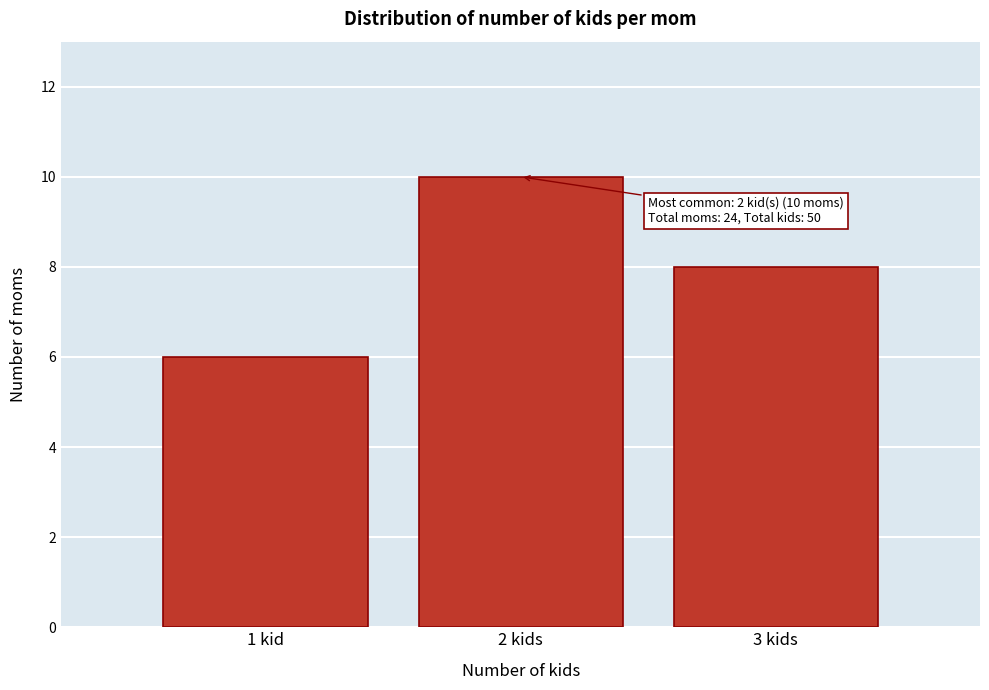

Reading left to right, what are all the values shown in this chart?

6	10	8